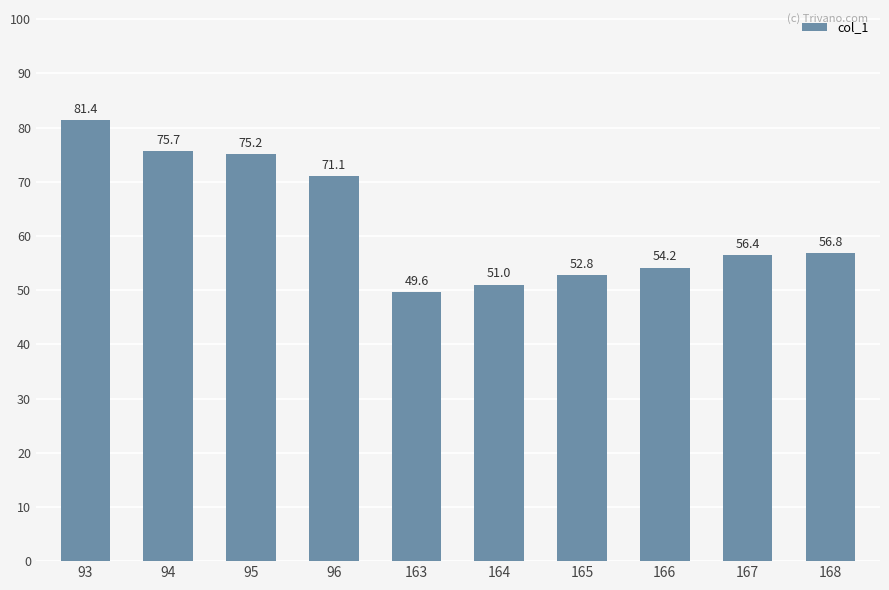

Reading right to left, what are all the values shown in this chart?

168=56.8	167=56.4	166=54.2	165=52.8	164=51.0	163=49.6	96=71.1	95=75.2	94=75.7	93=81.4